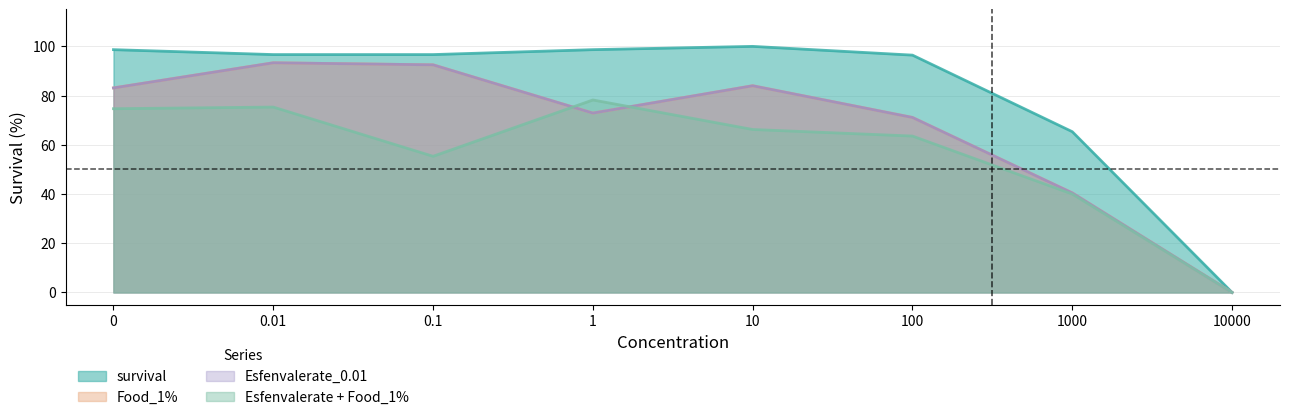

Which series has the largest total across all categories?

survival